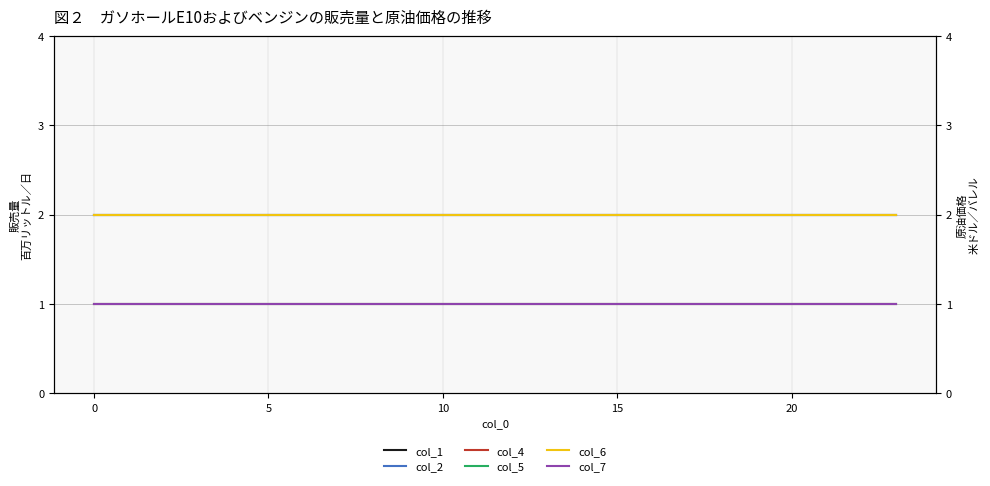

What is the minimum value shown in the chart?

1